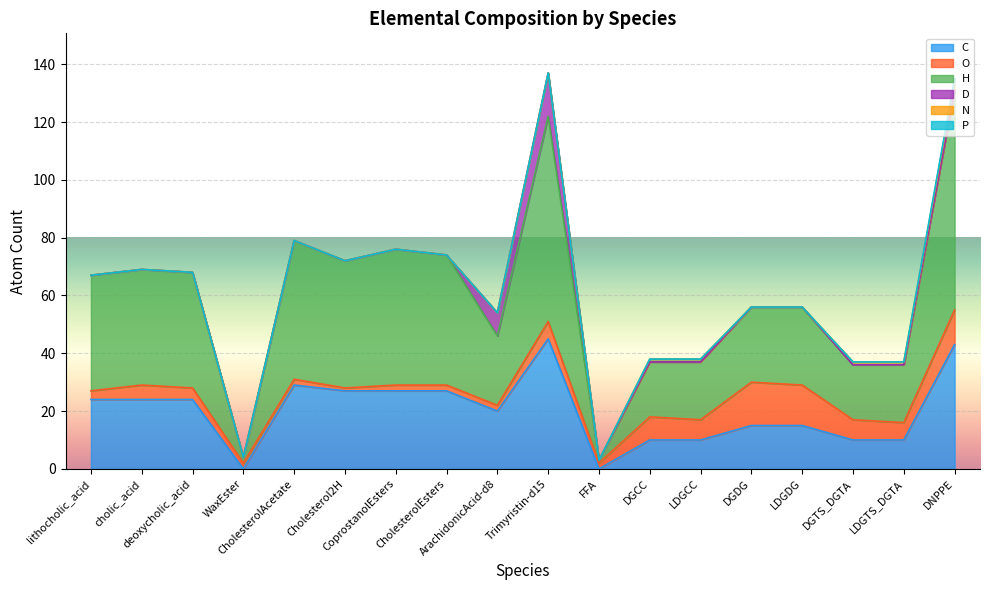

Where is C nearest to the value 22?

lithocholic_acid